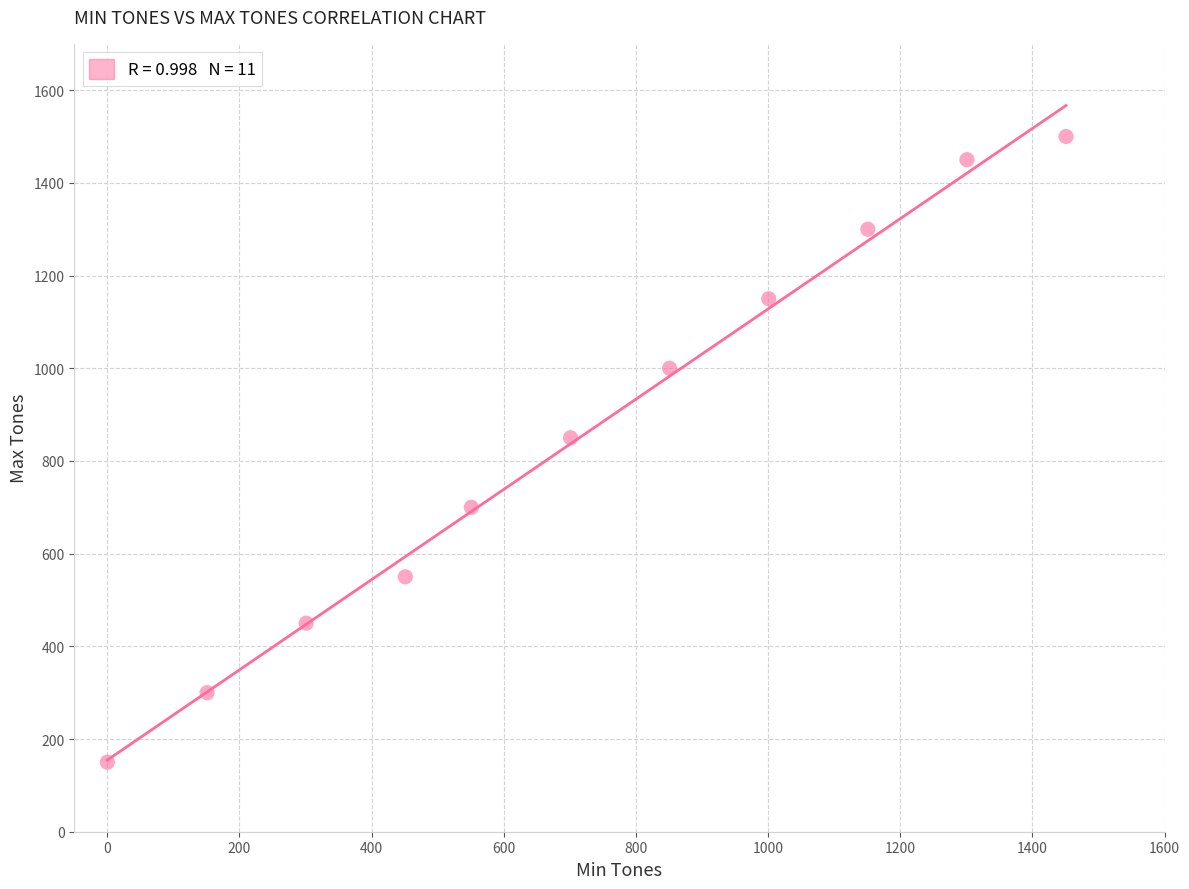

What is the range of Y values (max minus min)?

1350